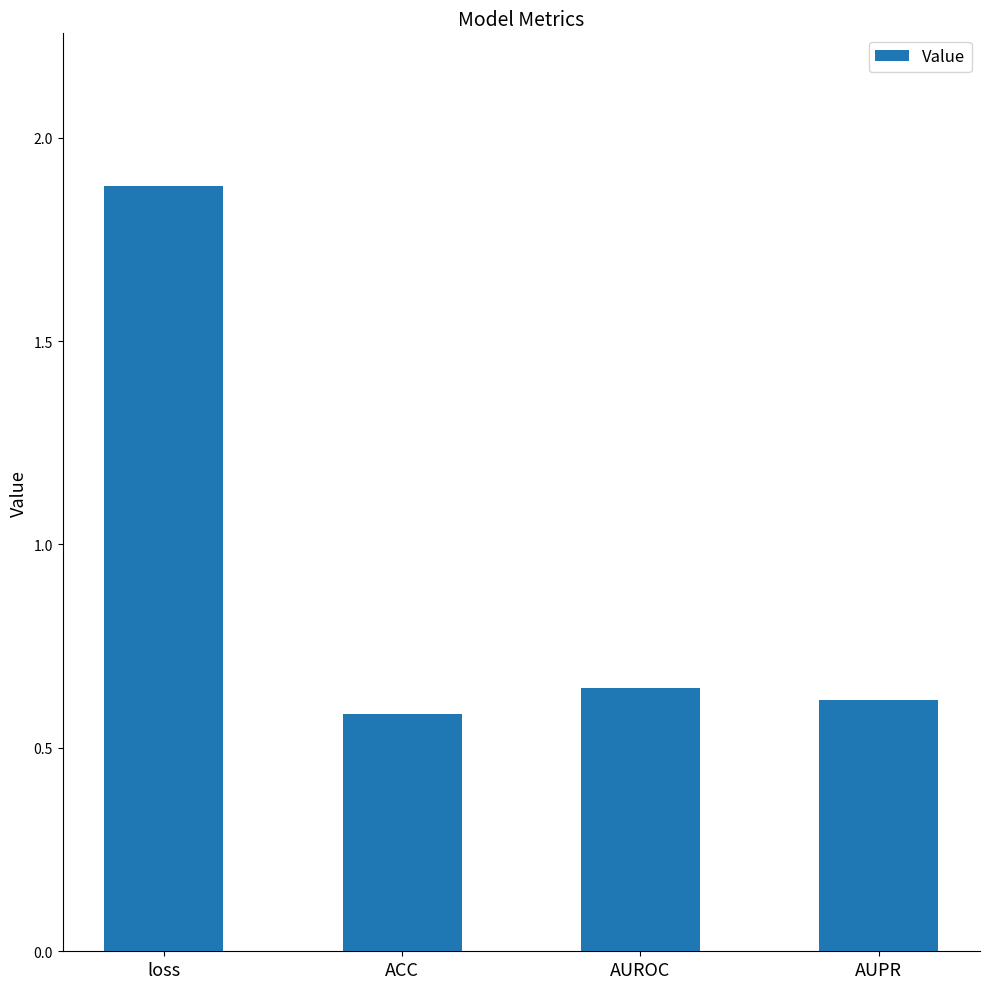

Rank the categories by value from lowest to highest.

ACC, AUPR, AUROC, loss